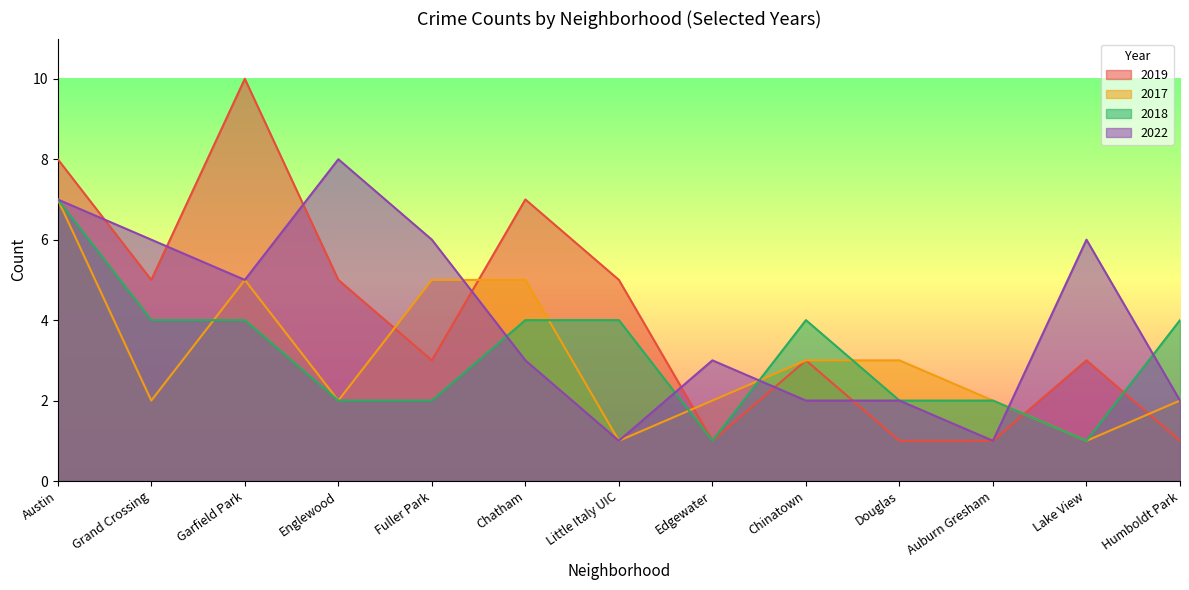

Which series has the largest total across all categories?

2019